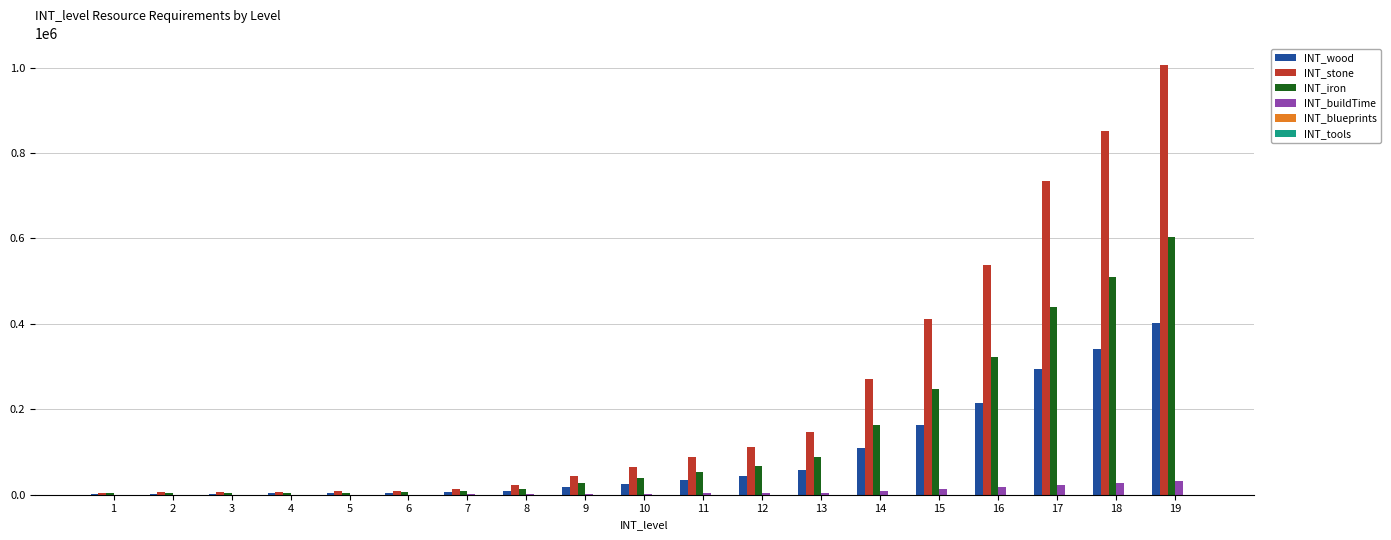

The value of INT_stone at 9 is 44370. True or false?

True